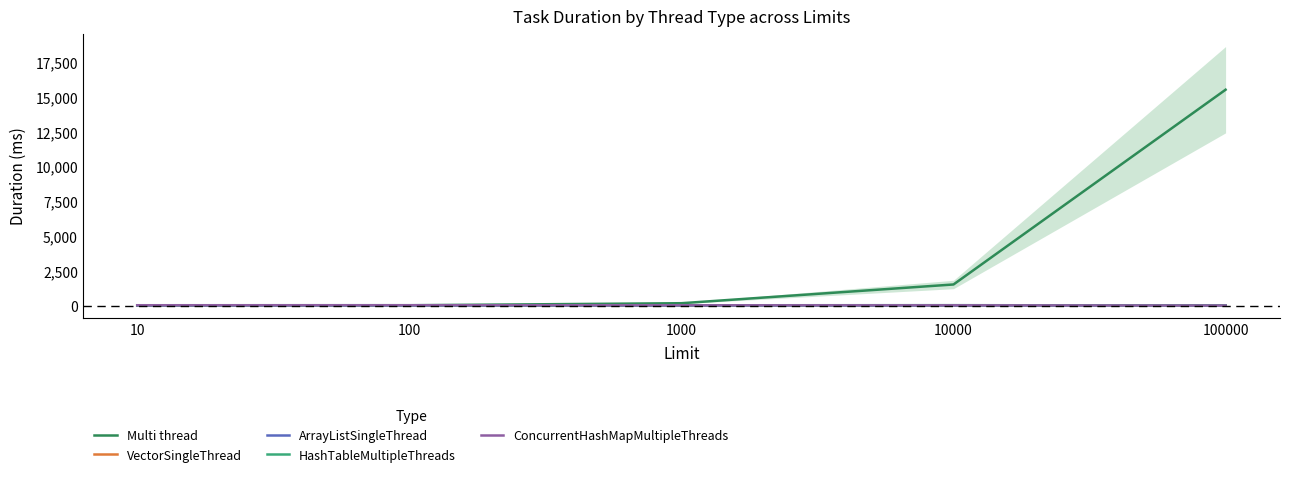

At which label is VectorSingleThread closest to 2?

100000